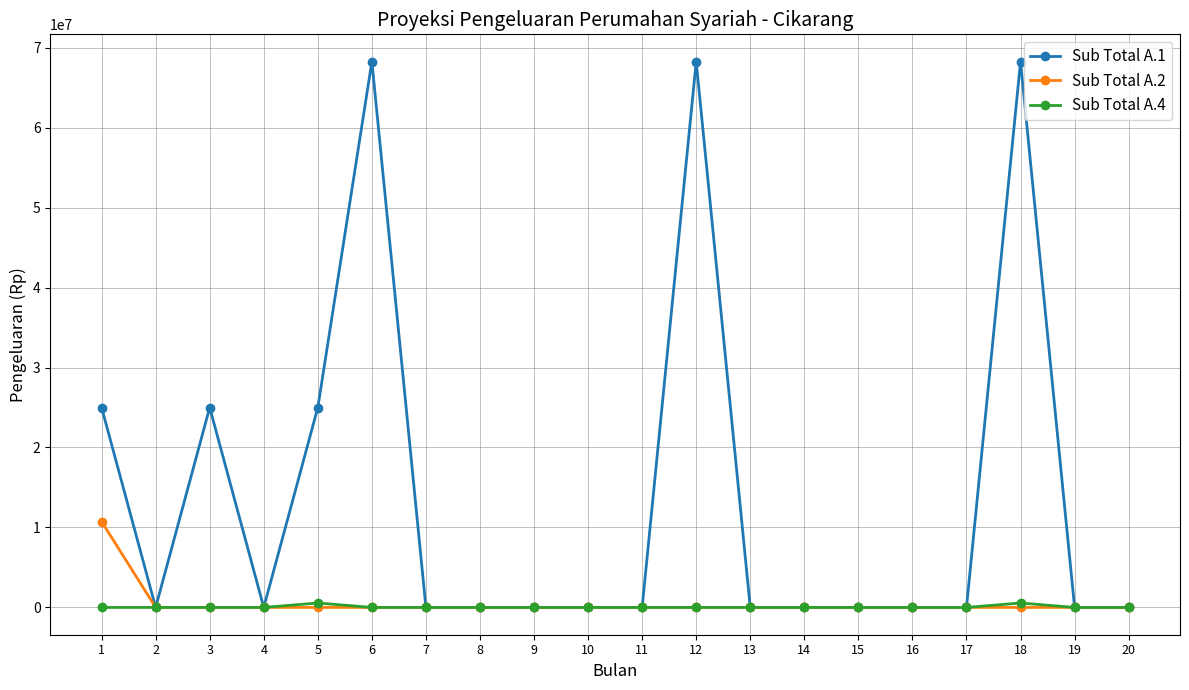

How many lines are shown in the chart?

3